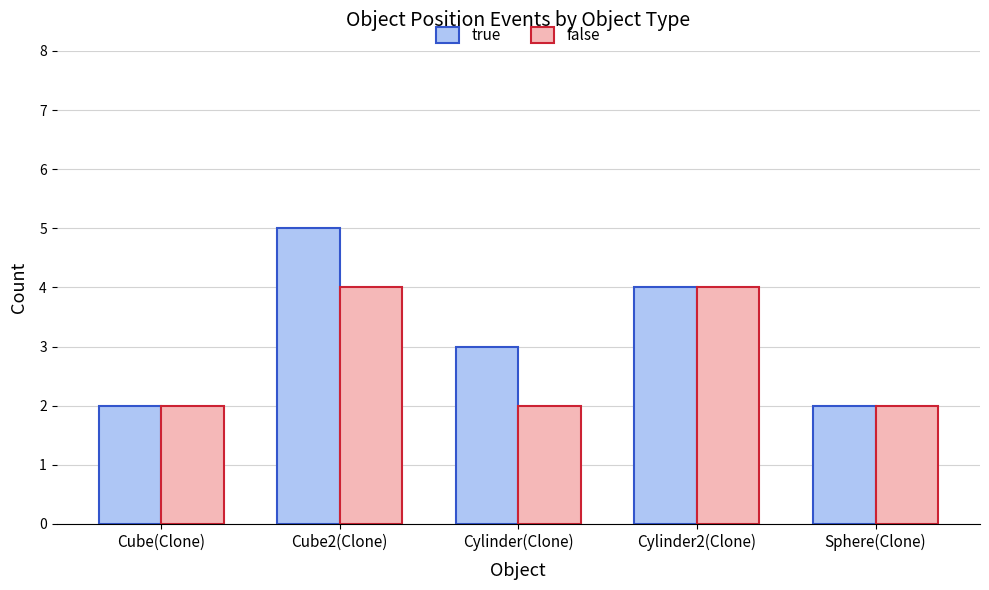

Which series has the largest total across all categories?

true